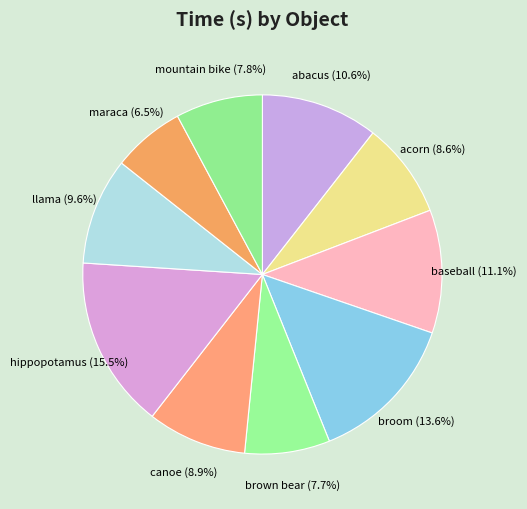

Rank the categories by value from lowest to highest.

maraca, brown bear, mountain bike, acorn, canoe, llama, abacus, baseball, broom, hippopotamus